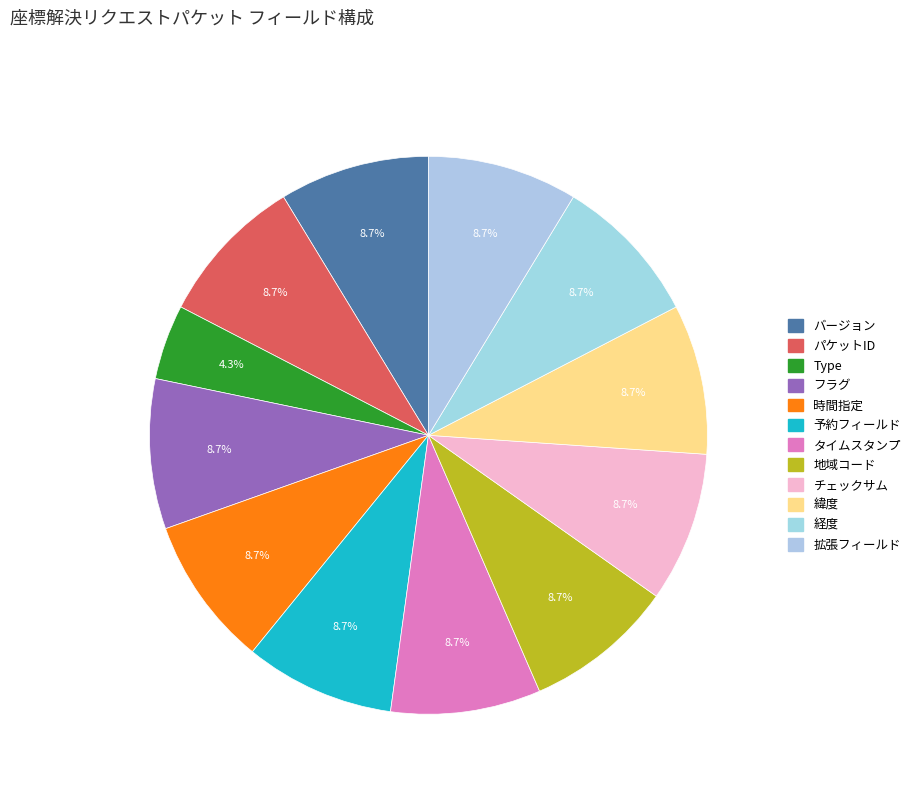

The バージョン slice represents 20% of the pie. True or false?

False